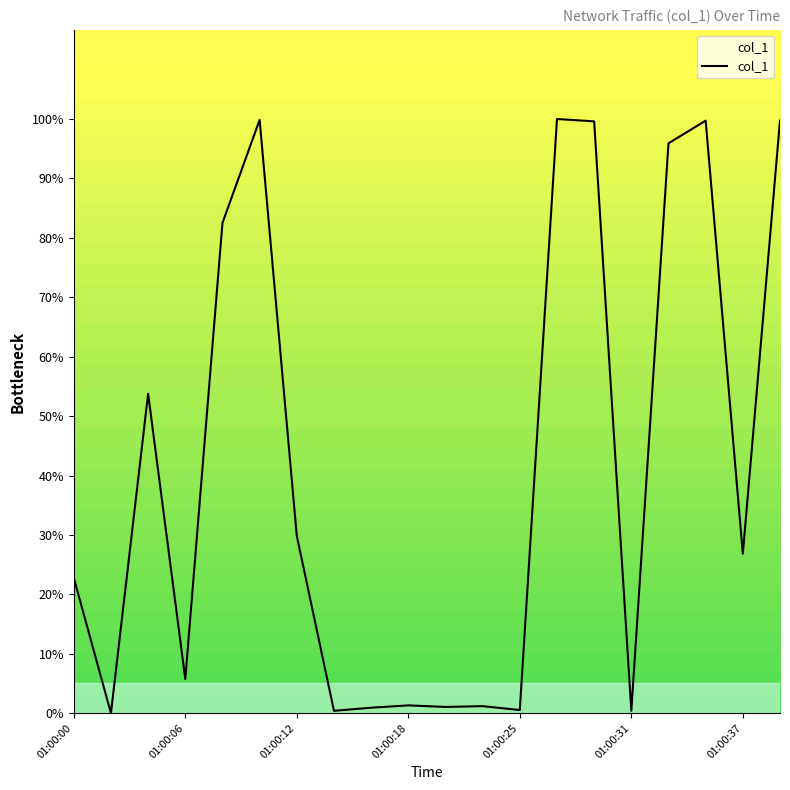

What is the difference between the maximum and minimum values?

100.0